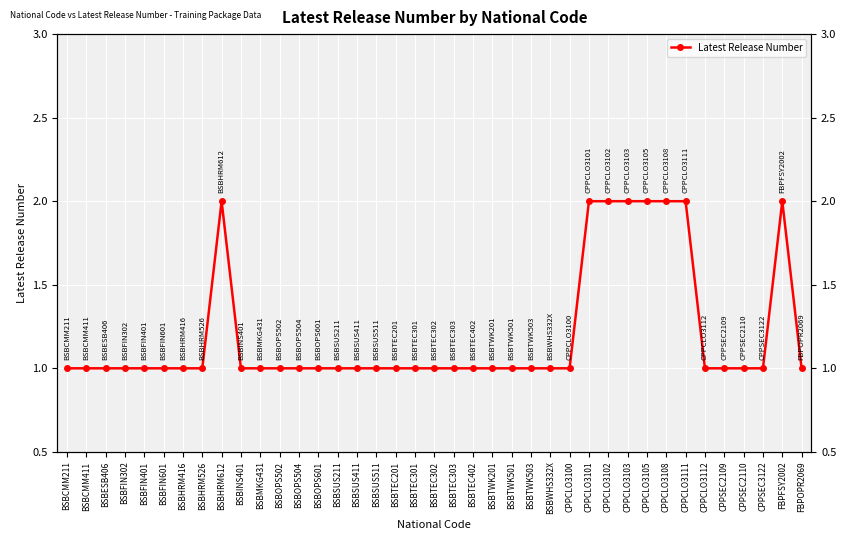

List the labels in order of value, smallest first.

BSBCMM211, BSBCMM411, BSBESB406, BSBFIN302, BSBFIN401, BSBFIN601, BSBHRM416, BSBHRM526, BSBINS401, BSBMKG431, BSBOPS502, BSBOPS504, BSBOPS601, BSBSUS211, BSBSUS411, BSBSUS511, BSBTEC201, BSBTEC301, BSBTEC302, BSBTEC303, BSBTEC402, BSBTWK201, BSBTWK501, BSBTWK503, BSBWHS332X, CPPCLO3100, CPPCLO3112, CPPSEC2109, CPPSEC2110, CPPSEC3122, FBPOPR2069, BSBHRM612, CPPCLO3101, CPPCLO3102, CPPCLO3103, CPPCLO3105, CPPCLO3108, CPPCLO3111, FBPFSY2002